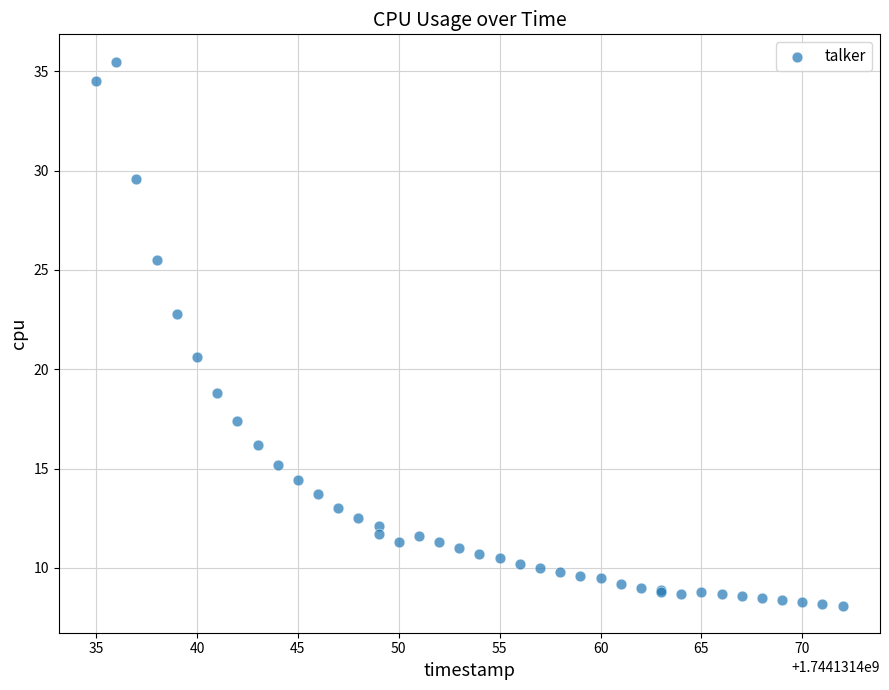

What Y value in the scatter plot is closest to 21?

20.6